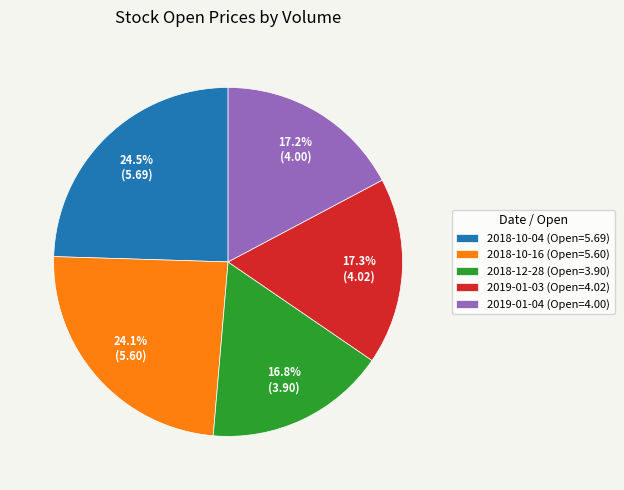

What percentage is NOT represented by 2018-12-28 (Open=3.90)?

83.2%